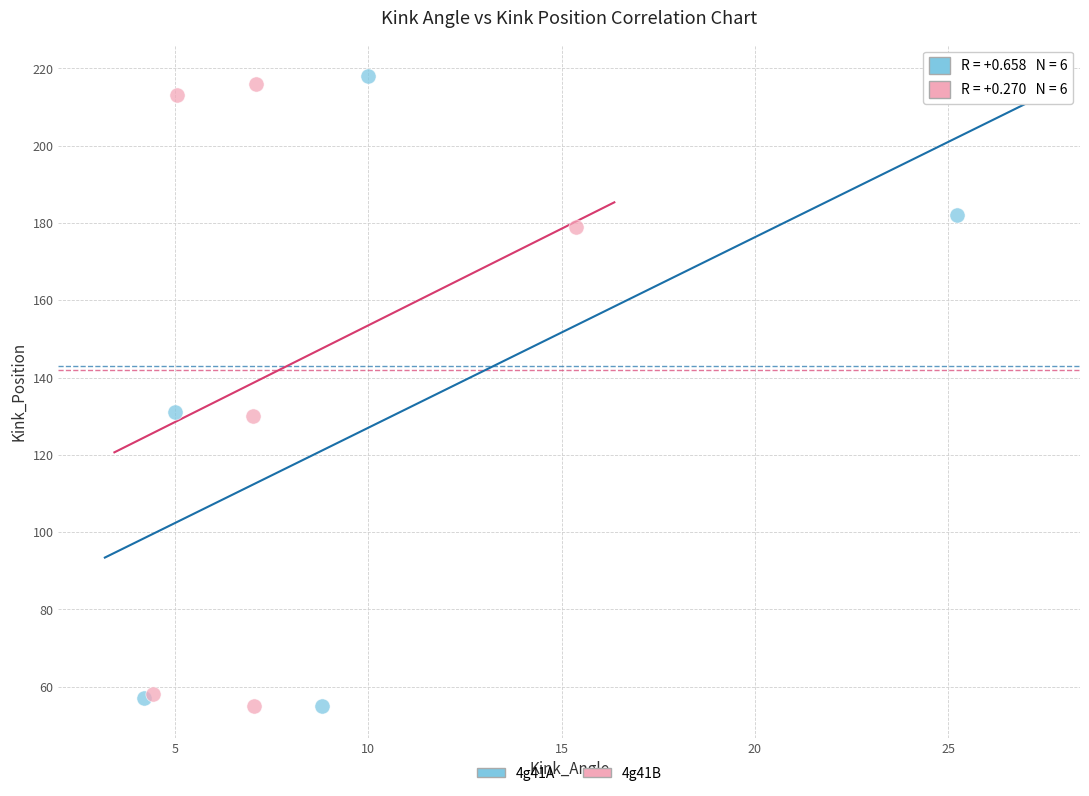

Which series has the widest spread of Y values?

4g41A